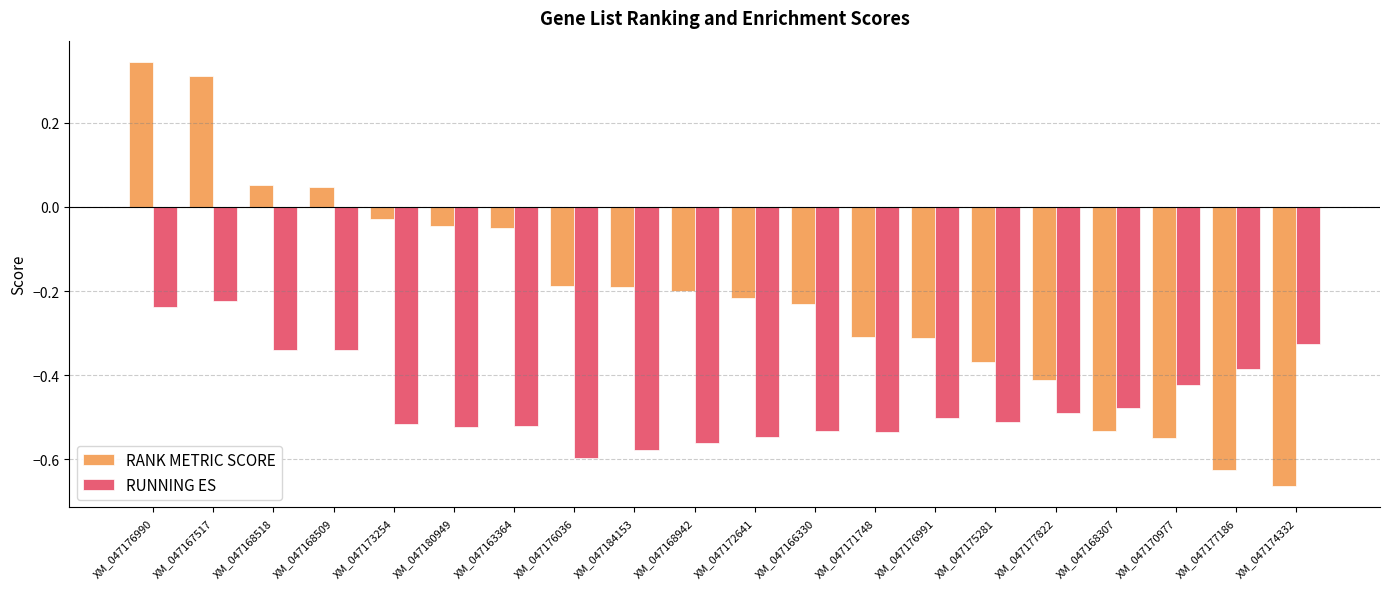

Which series has the largest total across all categories?

RANK METRIC SCORE